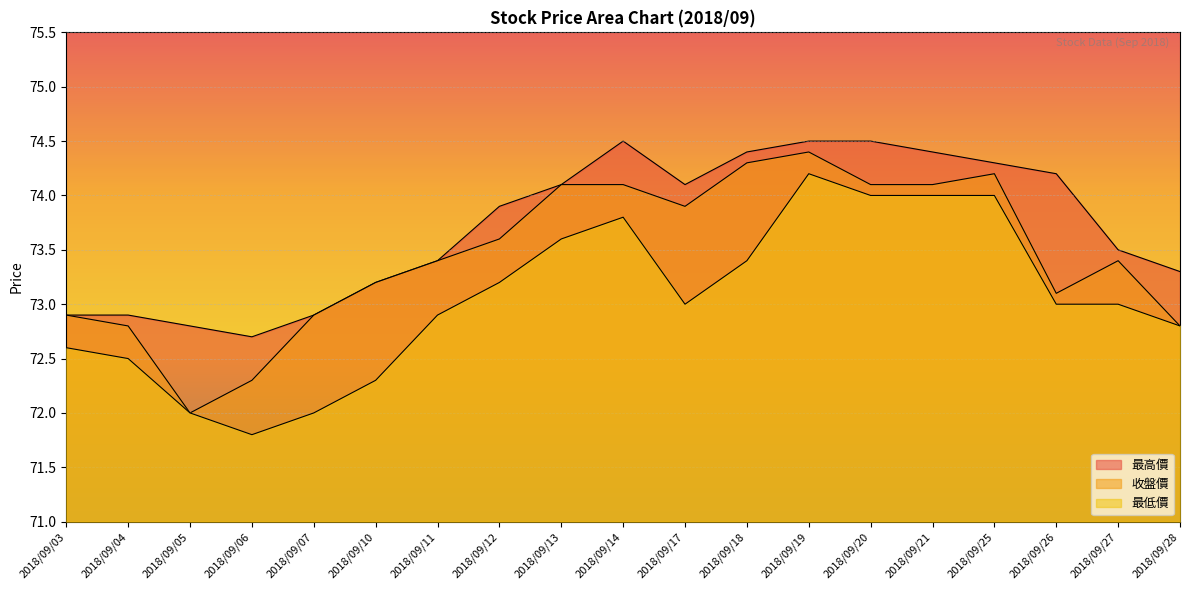

What is the difference between the maximum and minimum values in the 最低價 series?

2.4